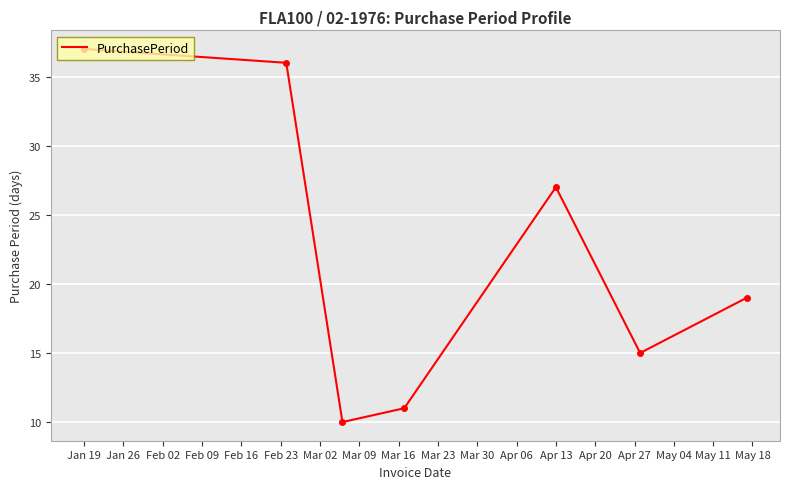

What is the maximum value shown in the chart?

37